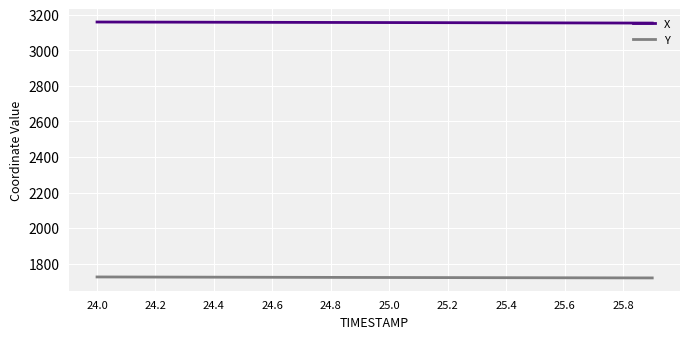

List the series in order of their peak value, lowest first.

Y, X